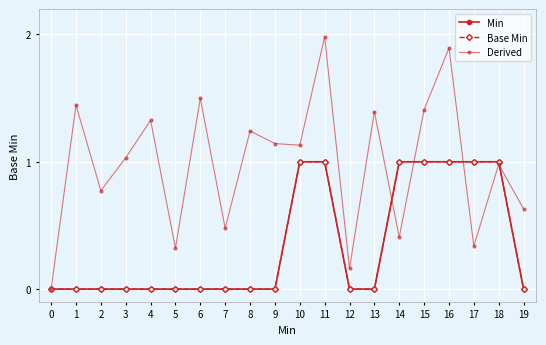

Which series changed the most between 3 and 17?

Min